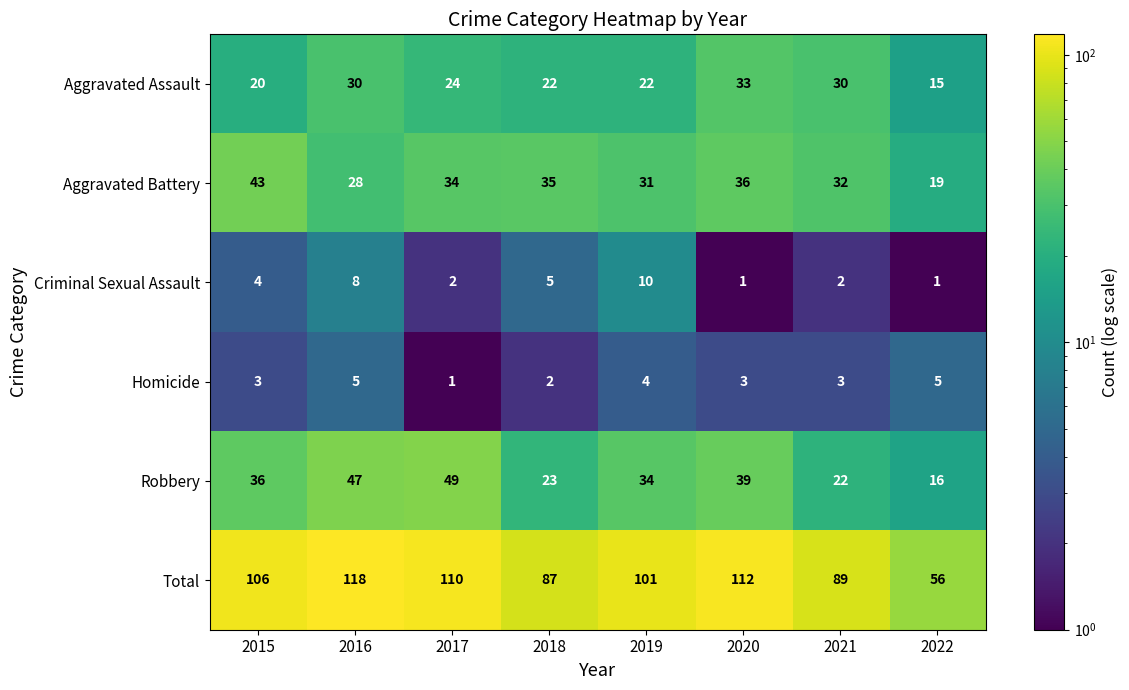

At which label does Aggravated Battery reach its minimum?

2022